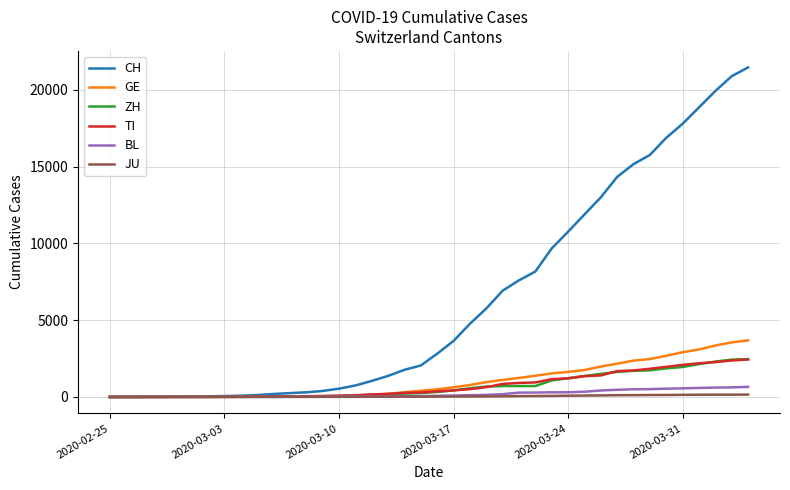

What is the maximum value shown in the chart?

21469